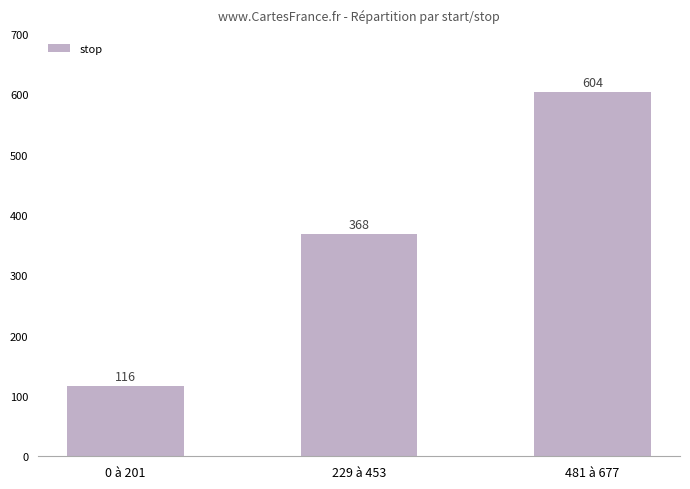

What value does the data have at 481 à 677?

604.1